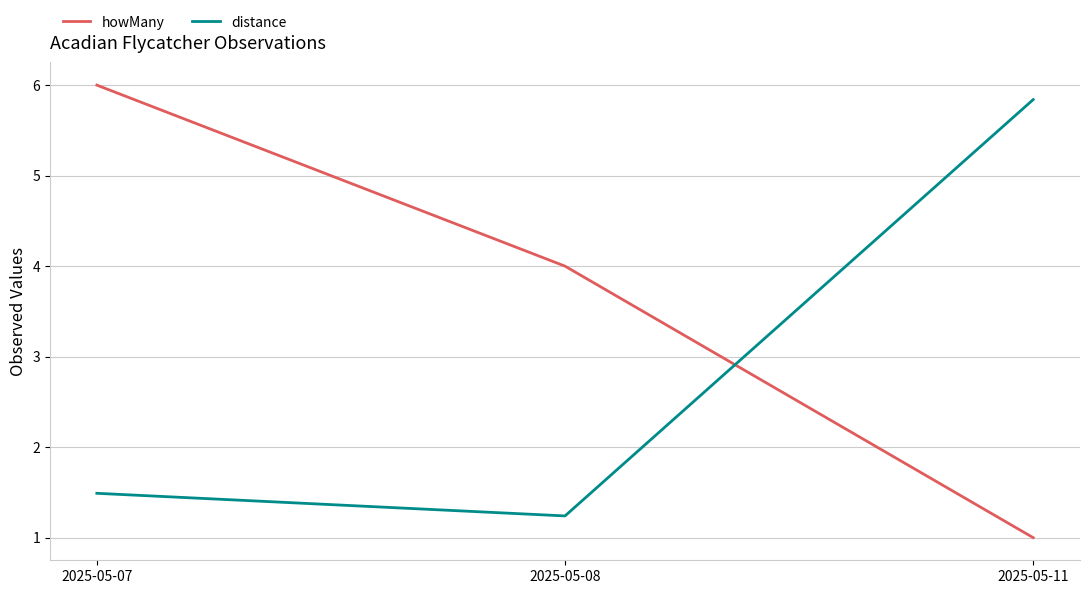

Reading right to left, list all the values displayed in this chart.

howMany: 2025-05-11=1.0	2025-05-08=4.0	2025-05-07=6.0
distance: 2025-05-11=5.8	2025-05-08=1.2	2025-05-07=1.5